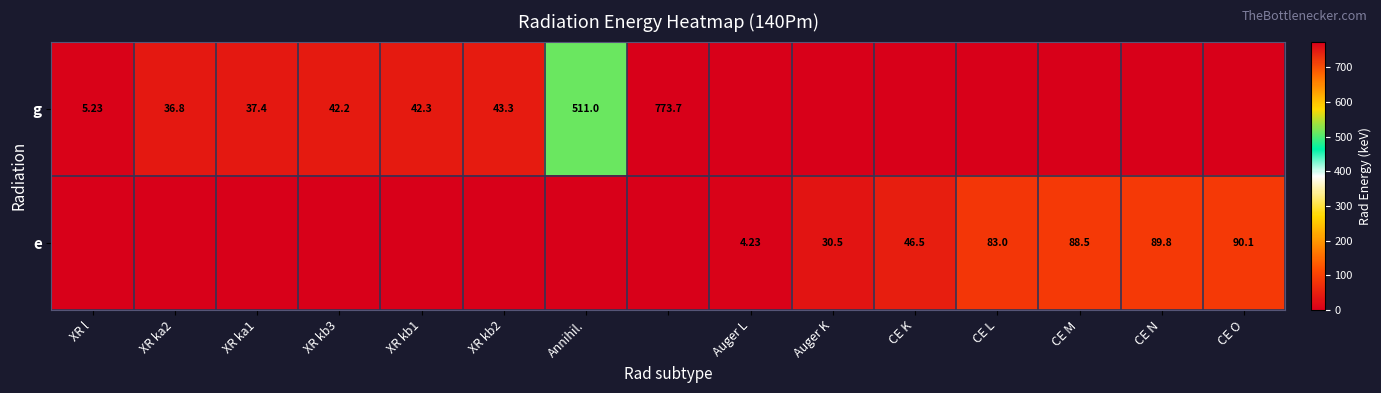

What is the highest value of the e series?

90.1